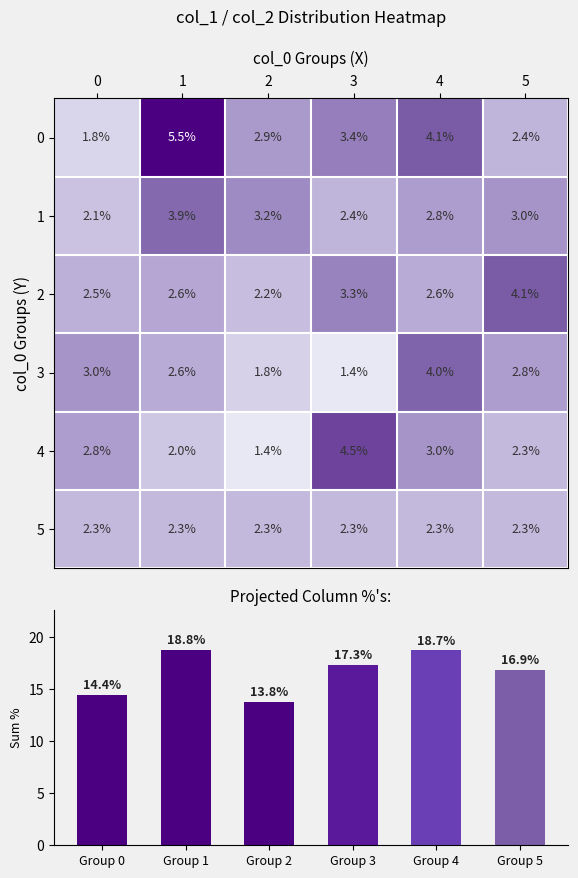

What is the minimum value for 3?

1.4